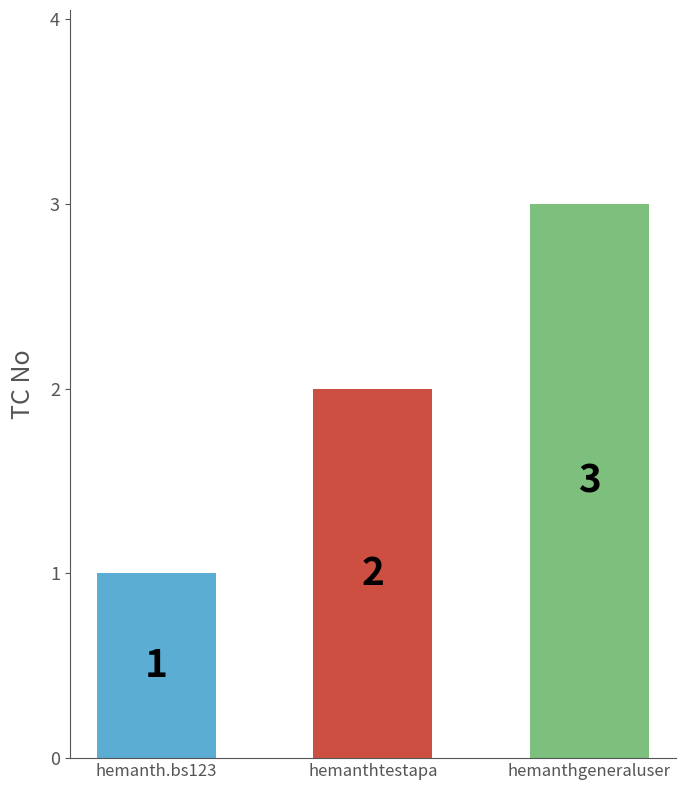

What is the approximate value at hemanthgeneraluser?

3